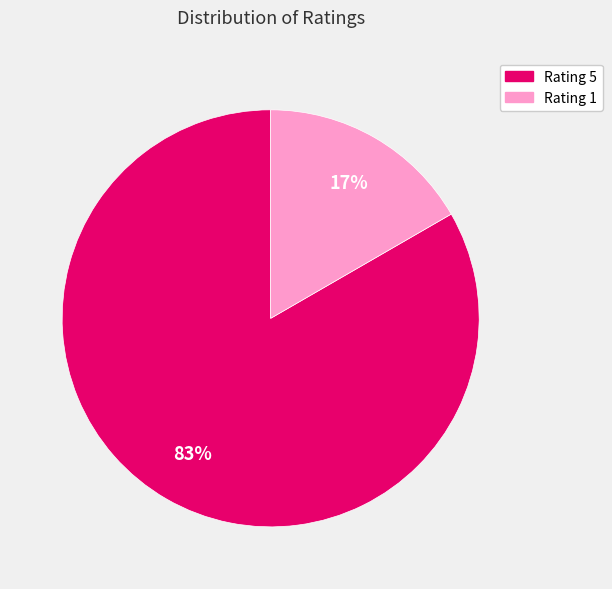

Is it true that Rating 1 is 17% of the pie?

True